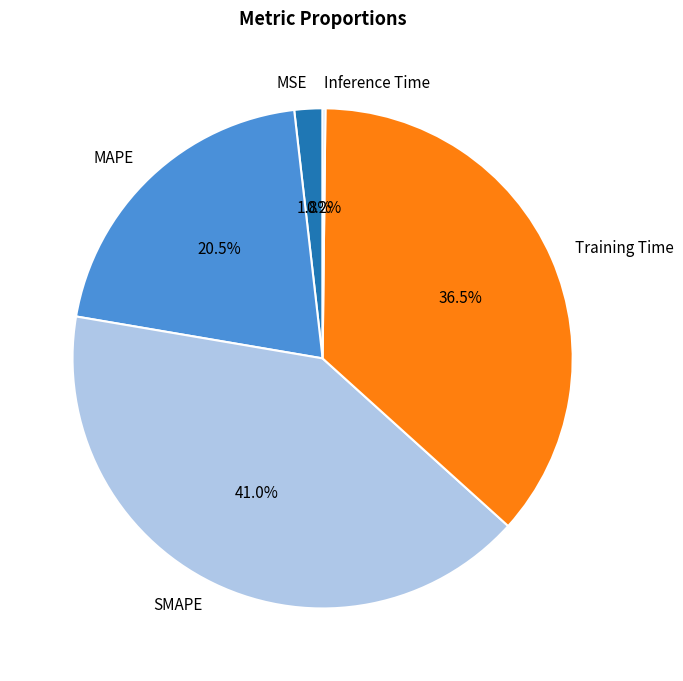

To the nearest percent, what portion does SMAPE represent?

41%